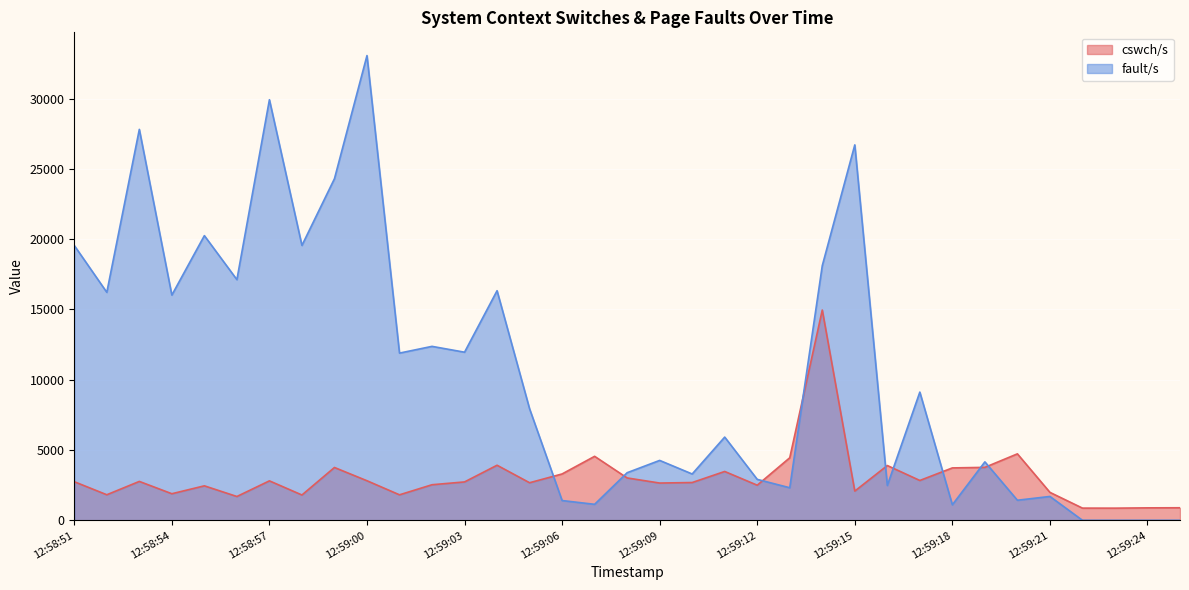

What is the sum of all fault/s values?

373752.4